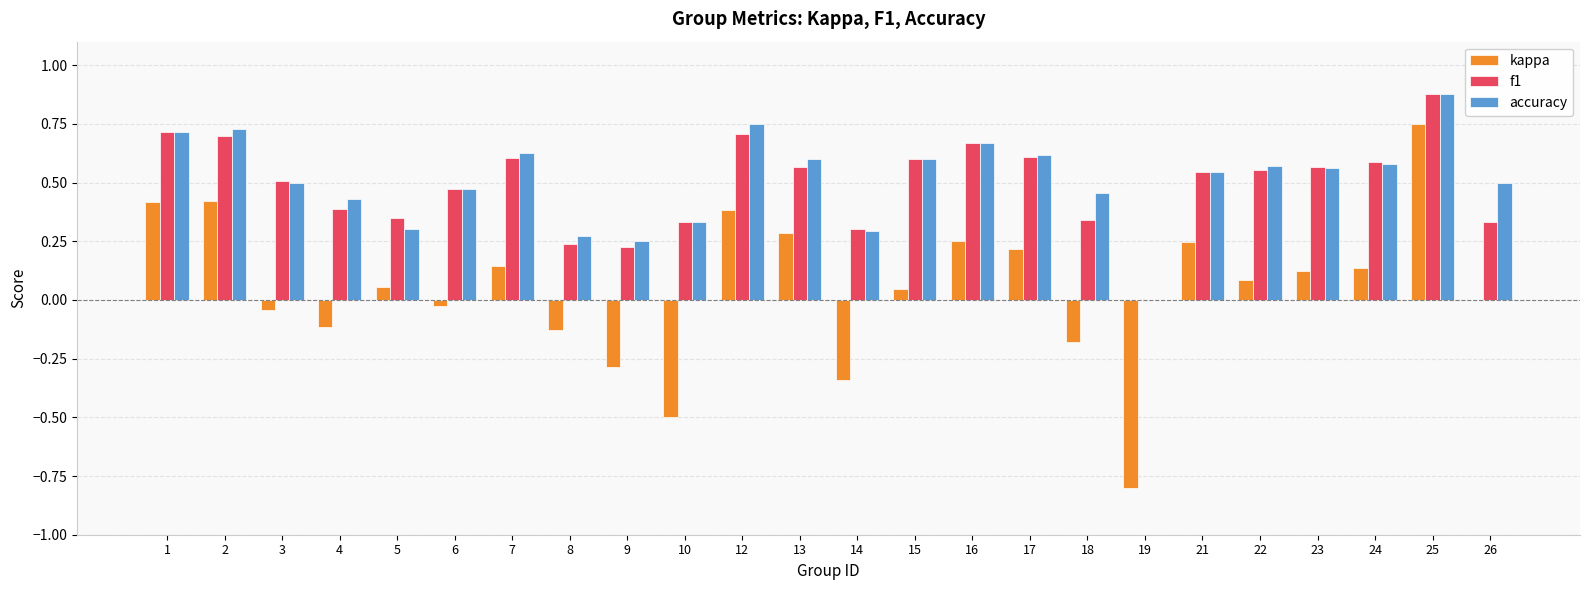

What are all the series names shown in the legend?

kappa, f1, accuracy